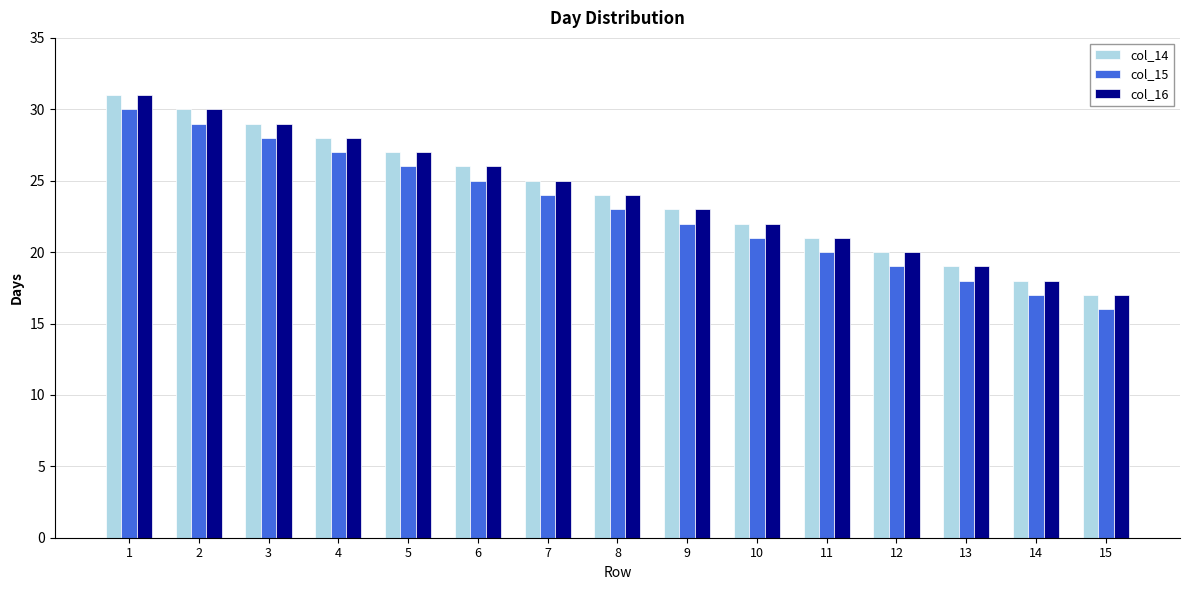

At which category is the sum across all series the highest?

1